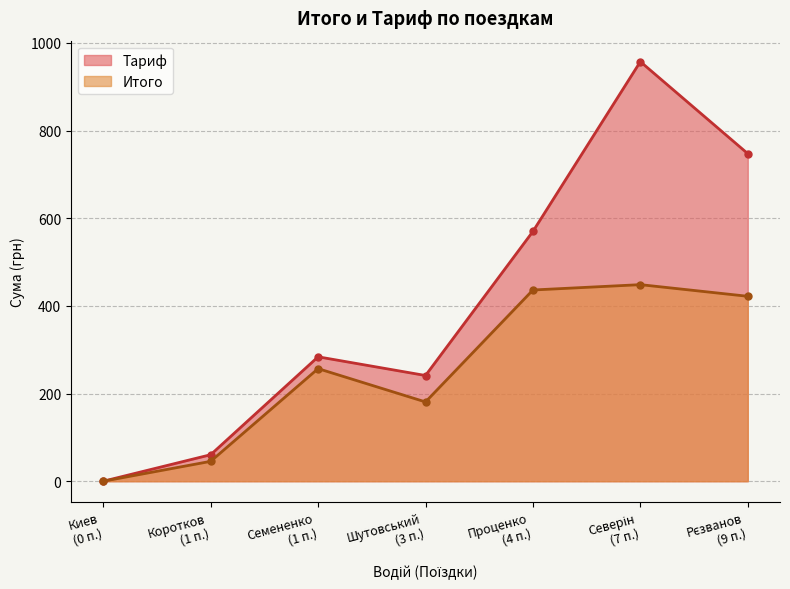

Where is Тариф nearest to the value 478?

Проценко
(4 п.)